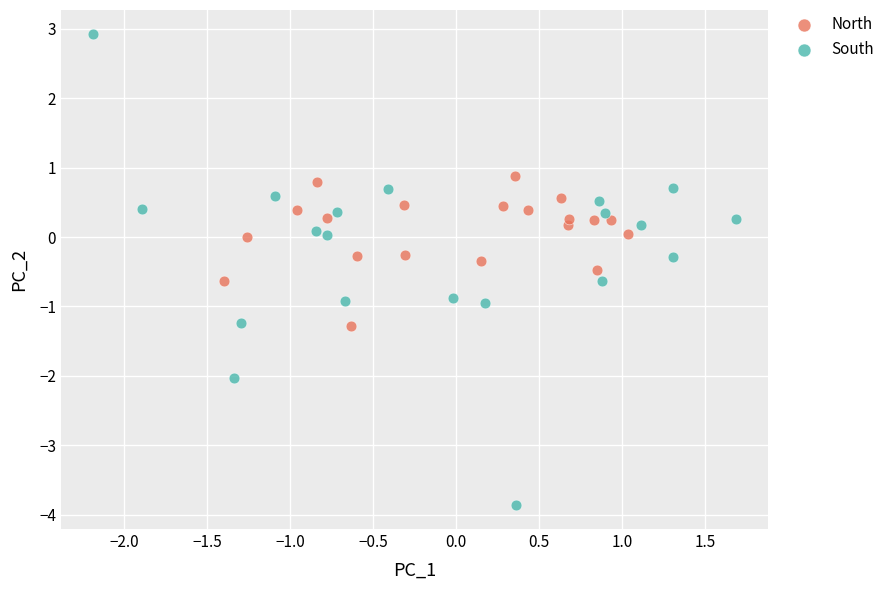

Which series reaches the minimum Y coordinate?

South